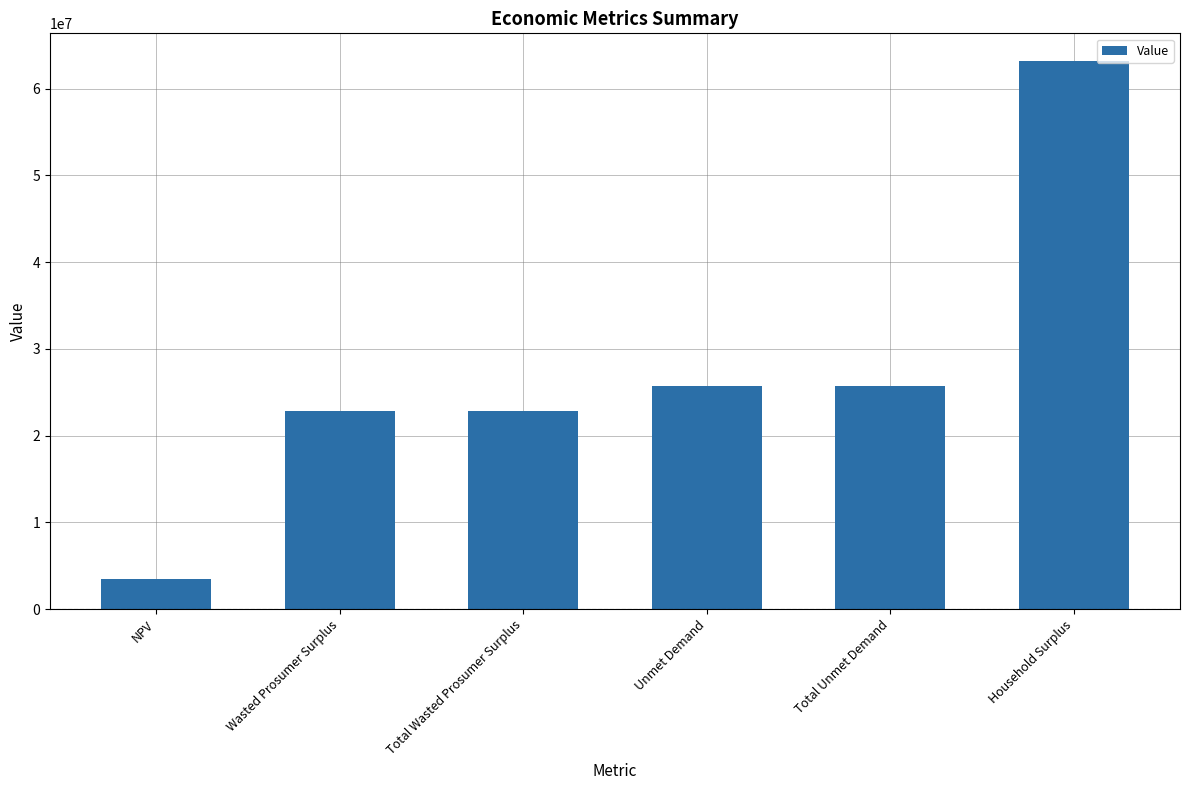

What is the label of the 5th bar from the right?

Wasted Prosumer Surplus